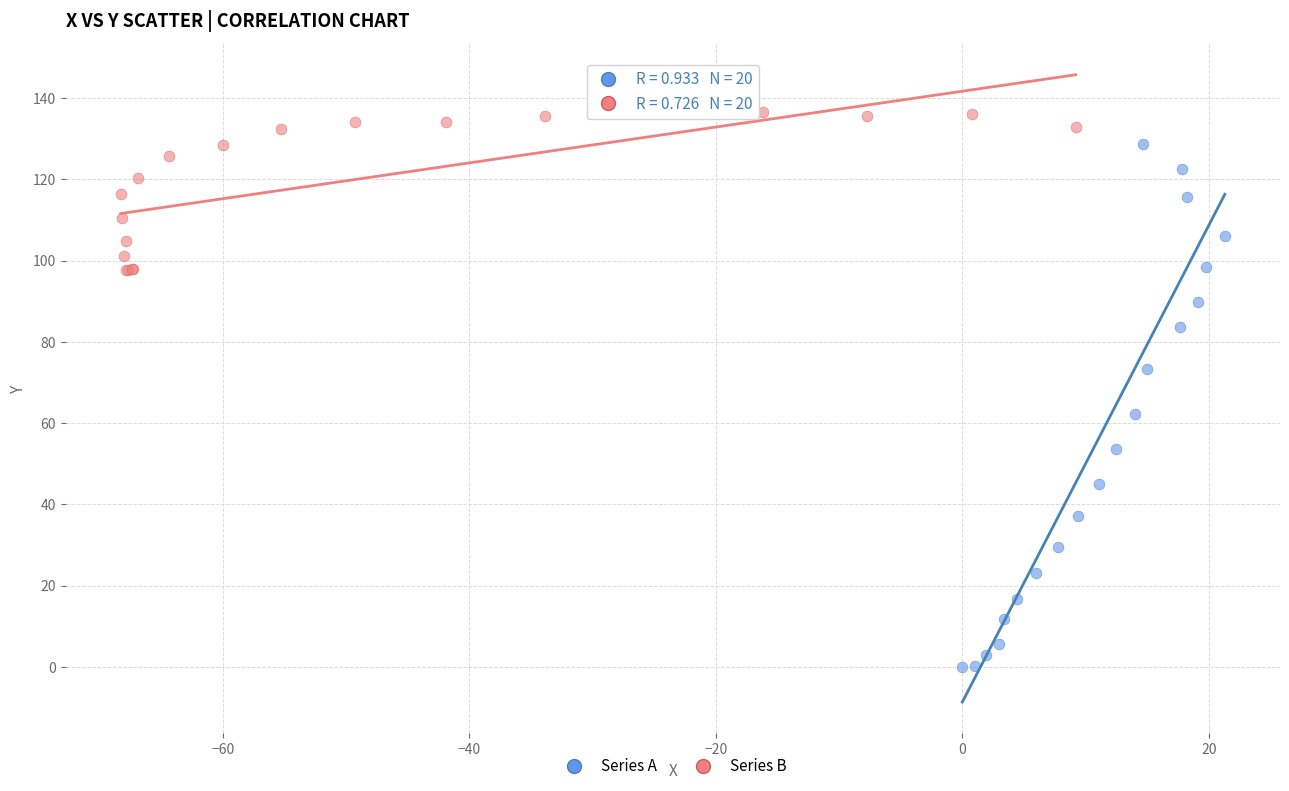

Which series contains the lowest Y value?

Series A